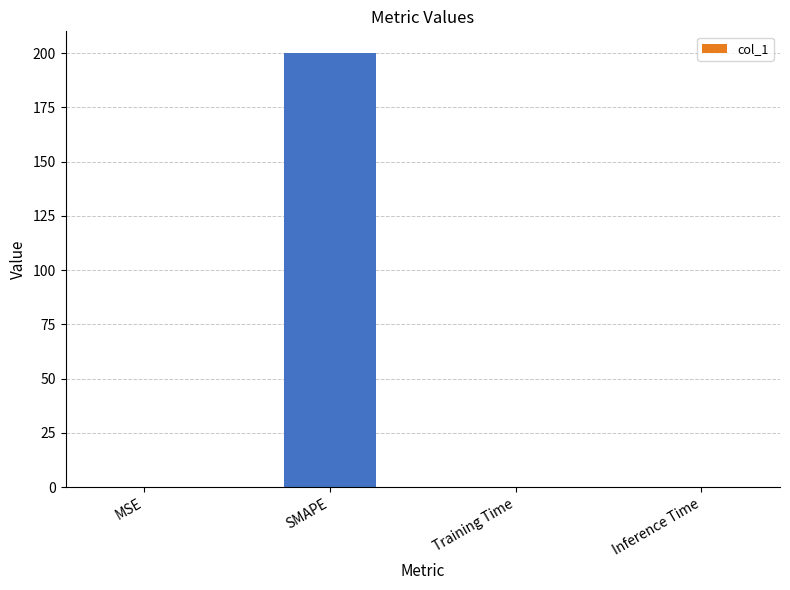

Is it true that the value at SMAPE is 71.4?

False